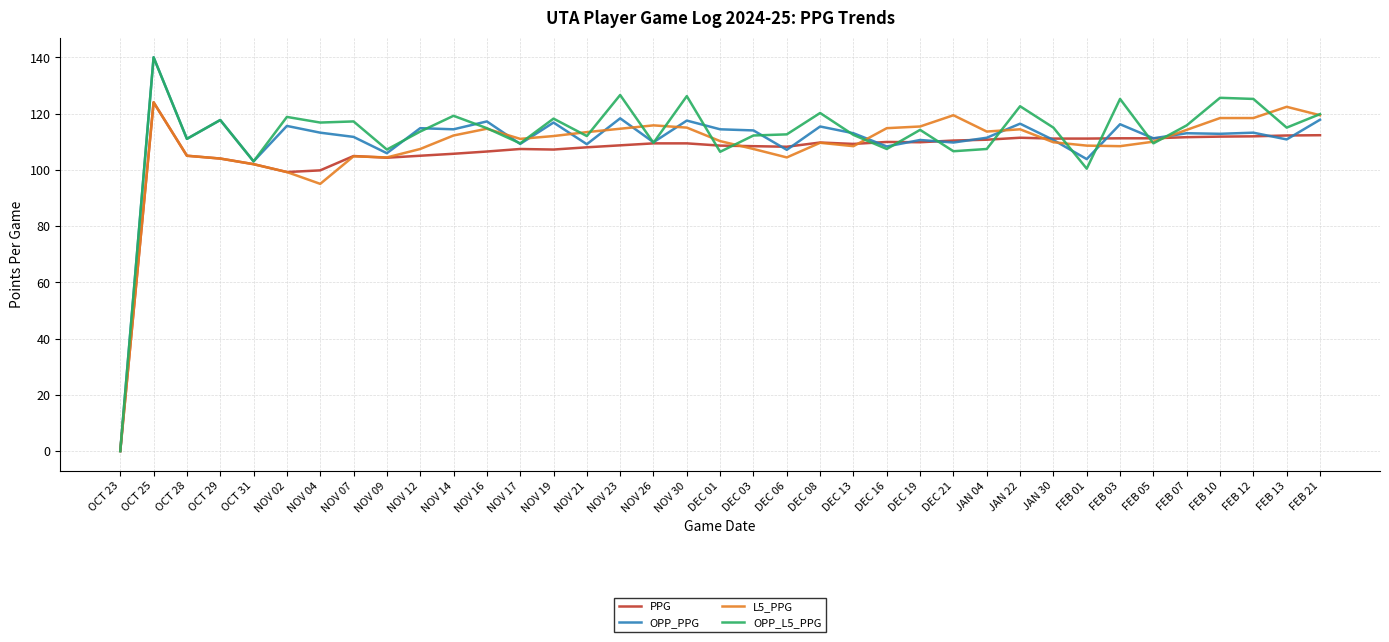

Is it true that PPG equals 28.4 at NOV 12?

False